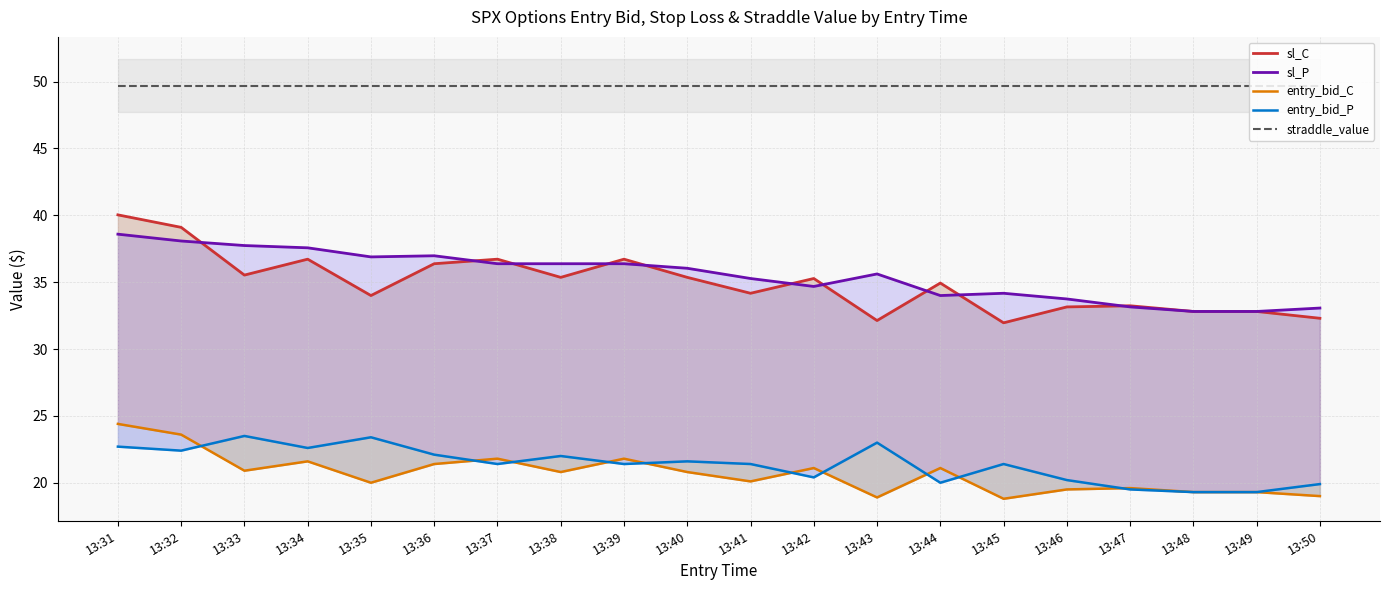

Reading left to right, list all the values displayed in this chart.

sl_C: 40.0	39.1	35.5	36.7	34.0	36.4	36.7	35.4	36.7	35.4	34.2	35.3	32.1	34.9	32.0	33.1	33.2	32.8	32.8	32.3
sl_P: 38.6	38.1	37.7	37.6	36.9	37.0	36.4	36.4	36.4	36.0	35.3	34.7	35.6	34.0	34.2	33.7	33.1	32.8	32.8	33.1
entry_bid_C: 24.4	23.6	20.9	21.6	20.0	21.4	21.8	20.8	21.8	20.8	20.1	21.1	18.9	21.1	18.8	19.5	19.6	19.3	19.3	19.0
entry_bid_P: 22.7	22.4	23.5	22.6	23.4	22.1	21.4	22.0	21.4	21.6	21.4	20.4	23.0	20.0	21.4	20.2	19.5	19.3	19.3	19.9
straddle_value: 49.7	49.7	49.7	49.7	49.7	49.7	49.7	49.7	49.7	49.7	49.7	49.7	49.7	49.7	49.7	49.7	49.7	49.7	49.7	49.7